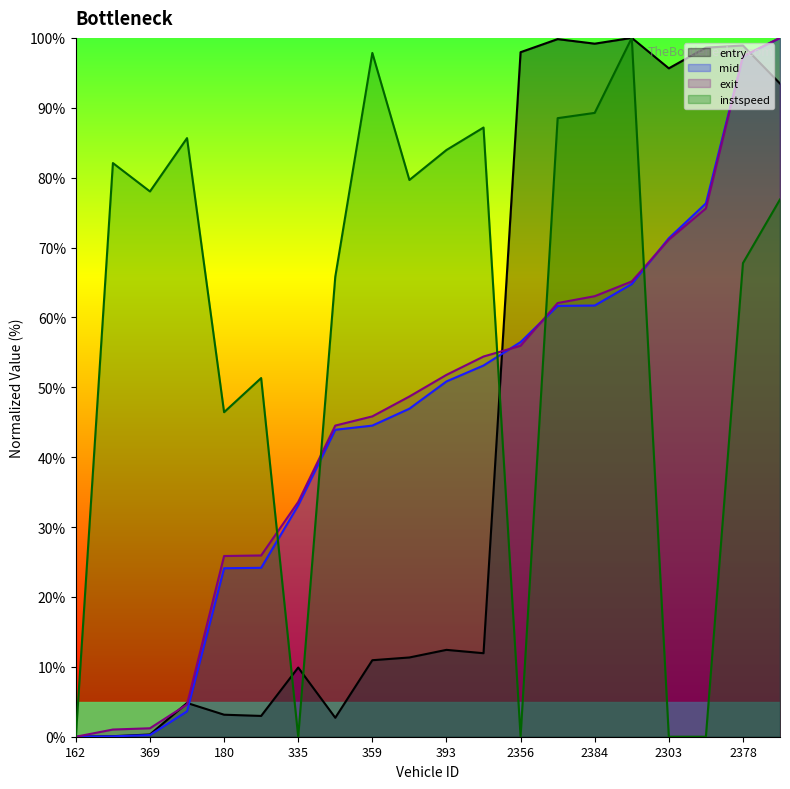

Reading right to left, what are all the values shown in this chart?

entry: 93.5	98.9	98.6	95.6	100.0	99.2	99.8	98.0	12.0	12.4	11.3	10.9	2.7	9.9	3.0	3.1	4.8	0.3	0.1	0.0
mid: 100.0	97.3	76.3	71.3	64.8	61.7	61.6	56.5	53.1	50.8	46.9	44.5	43.9	33.1	24.2	24.1	3.6	0.2	0.1	0.0
exit: 100.0	97.4	75.6	71.1	65.1	63.0	62.1	55.9	54.4	51.8	48.7	45.8	44.5	33.6	25.9	25.9	4.6	1.2	1.0	0.0
instspeed: 76.9	67.8	0.0	0.0	100.0	89.3	88.5	0.0	87.2	84.0	79.7	97.8	65.8	0.0	51.3	46.4	85.7	78.0	82.1	0.0